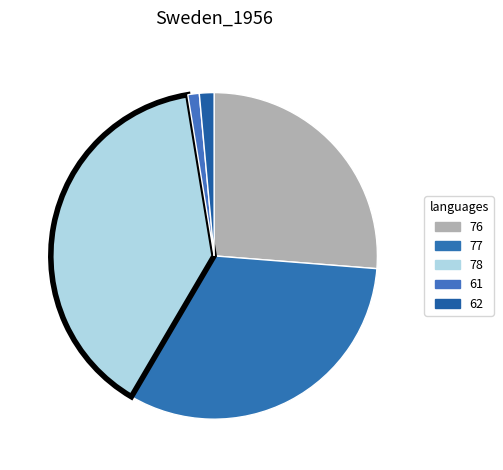

Is there any slice that represents more than half of the pie?

No